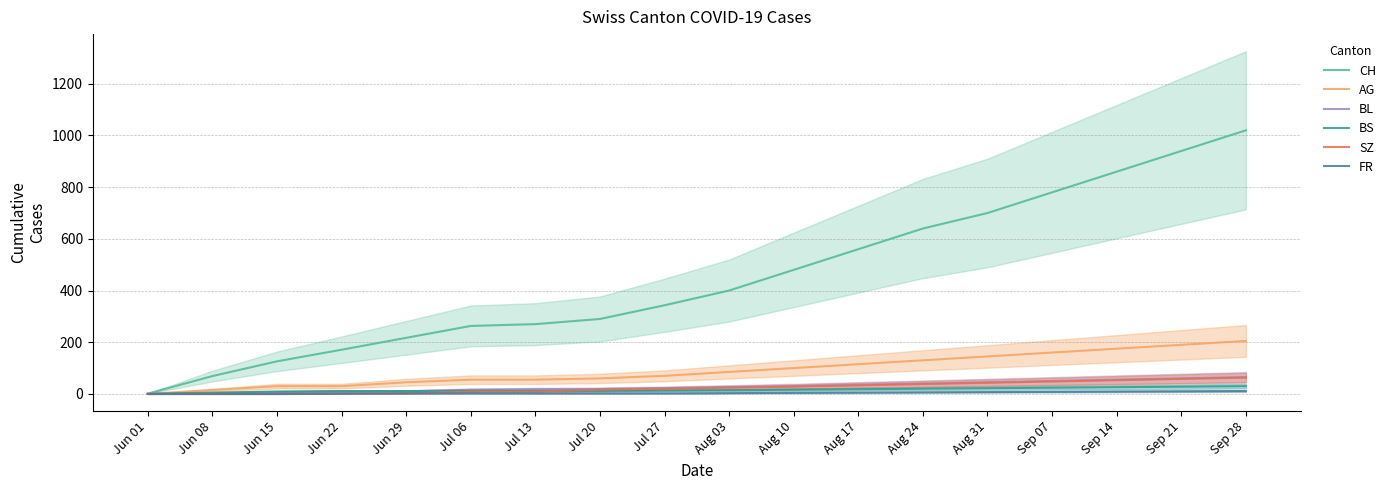

What is the label of the 18th point from the right?

Jun 01